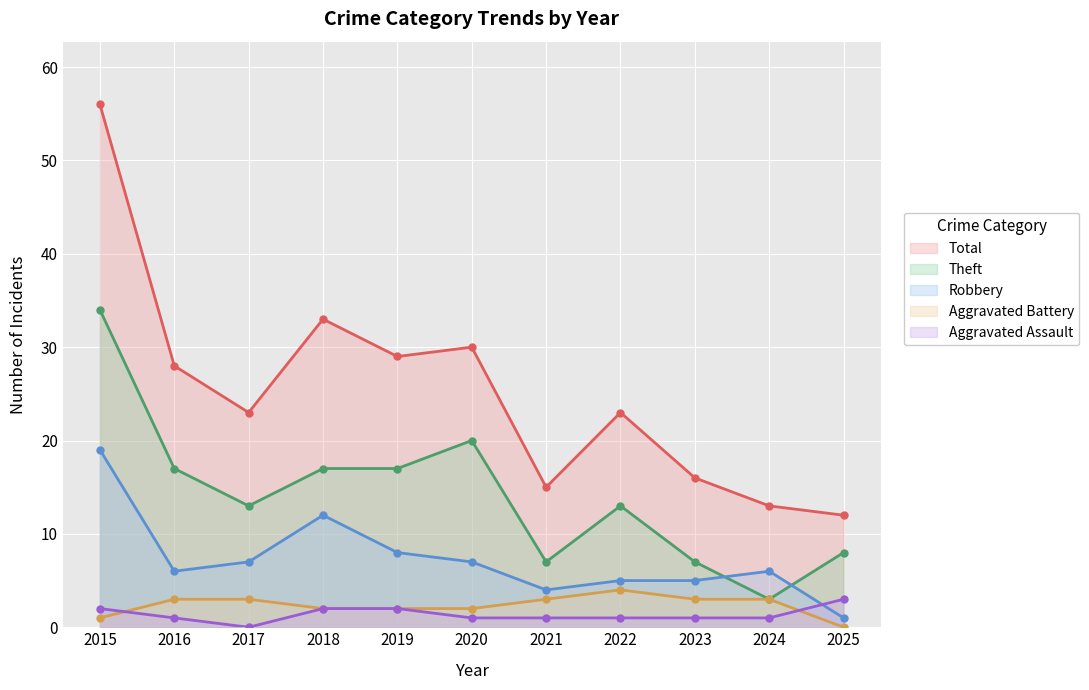

Does the chart display data point markers on the line(s)?

Yes